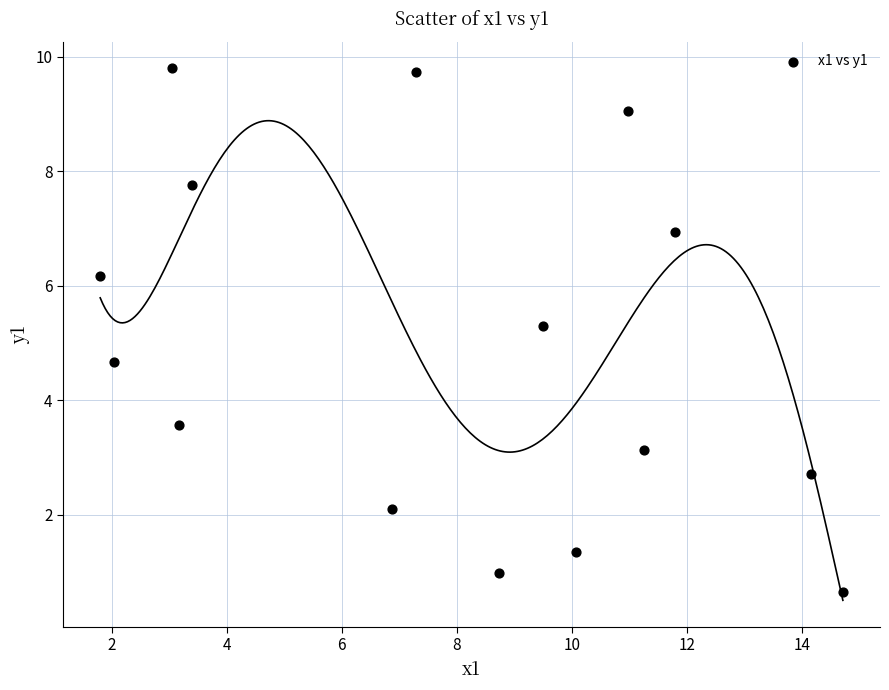

What is the range of Y values (max minus min)?

9.1